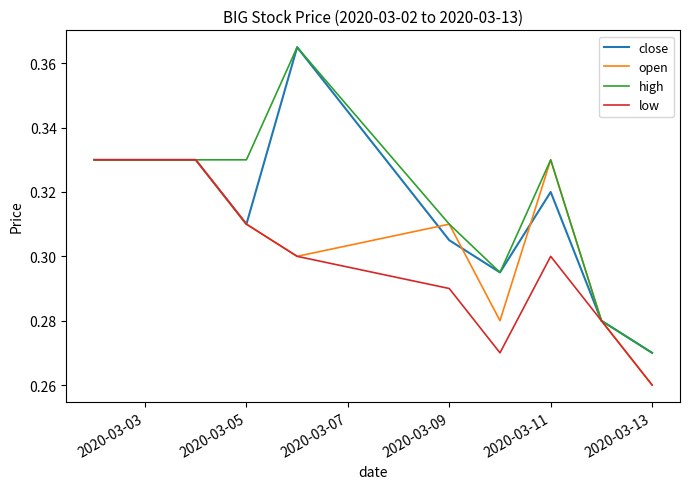

List the series in order of their overall mean, highest first.

high, close, open, low